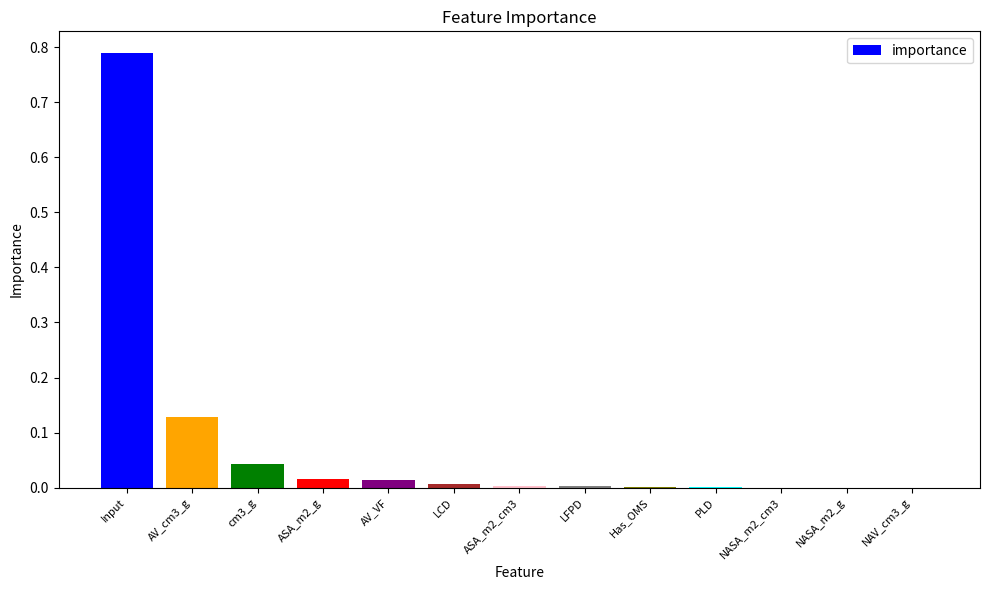

Between Input and AV_VF, which is larger?

Input